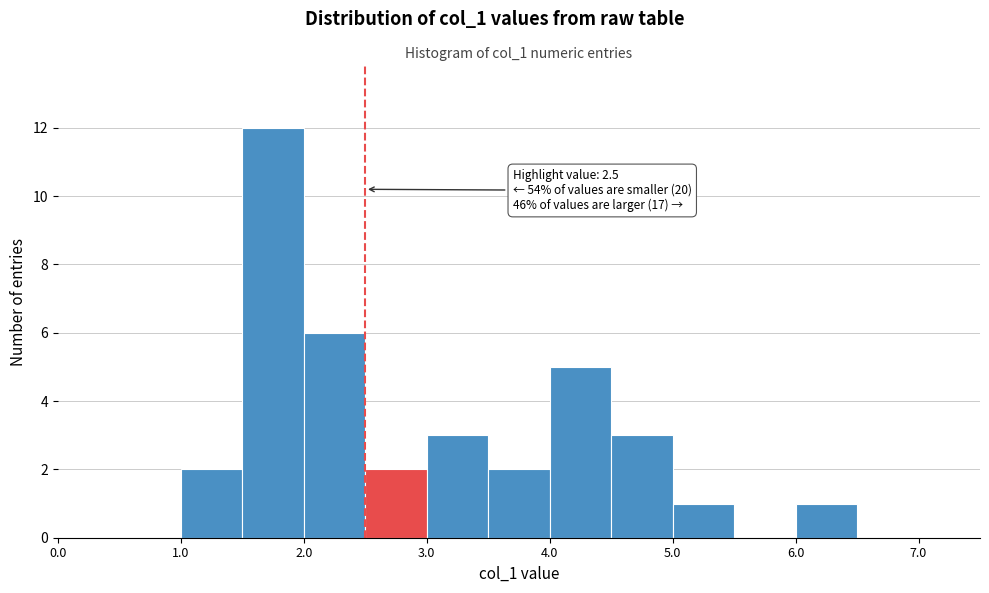

Over which range of the x-axis is the bar tallest?

1.5 to 2.0